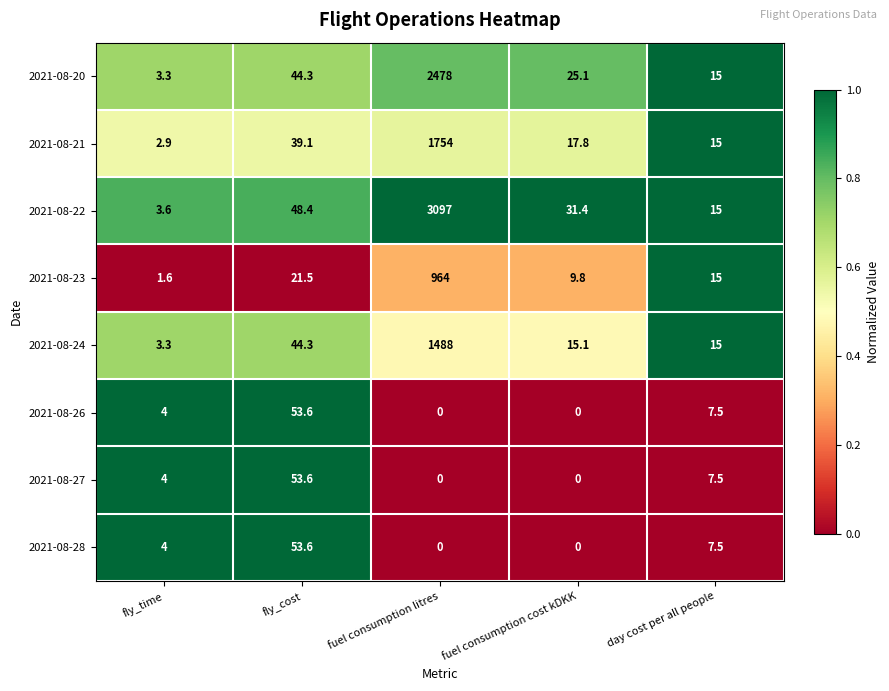

At which category is the sum across all series the highest?

fuel consumption litres